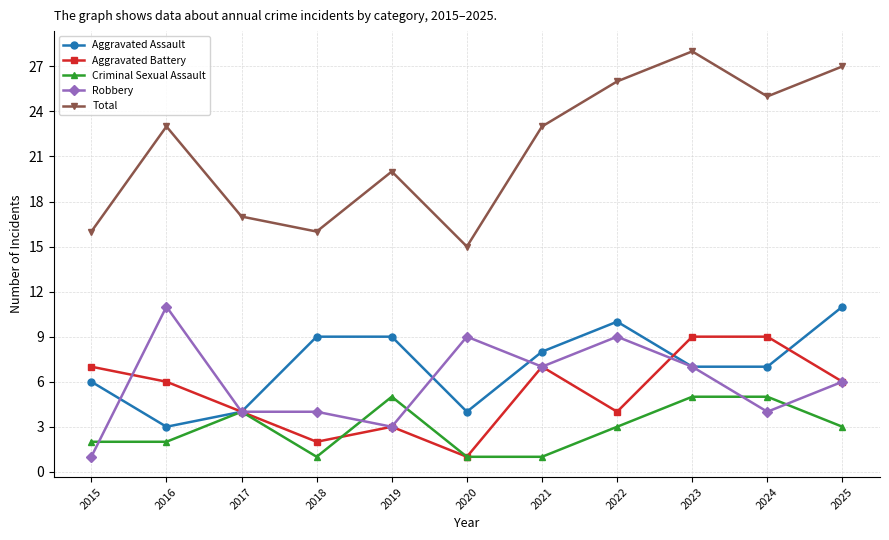

Does the chart have visible grid lines?

Yes